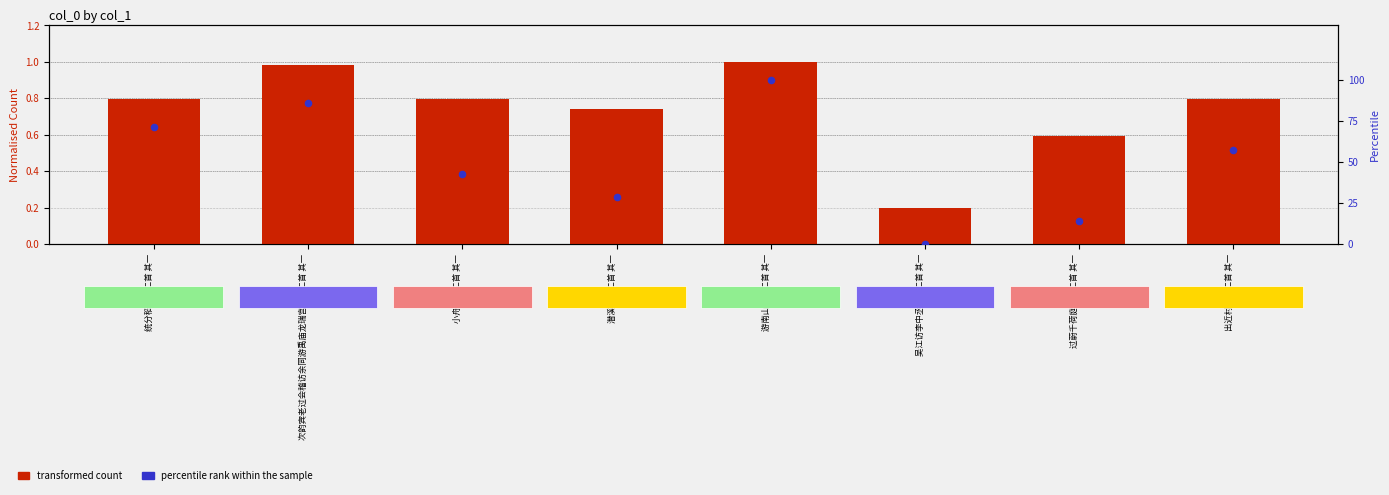

At how many categories does at least one series exceed 37?

5